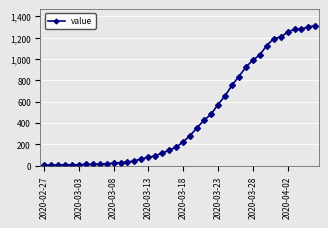

True or false: there are more than 0 points higher than both neighbors.

True